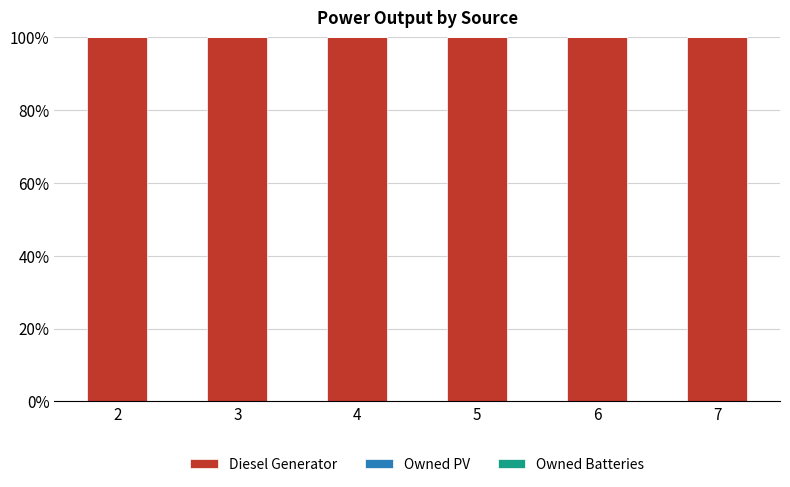

What is the minimum value for Diesel Generator?

100